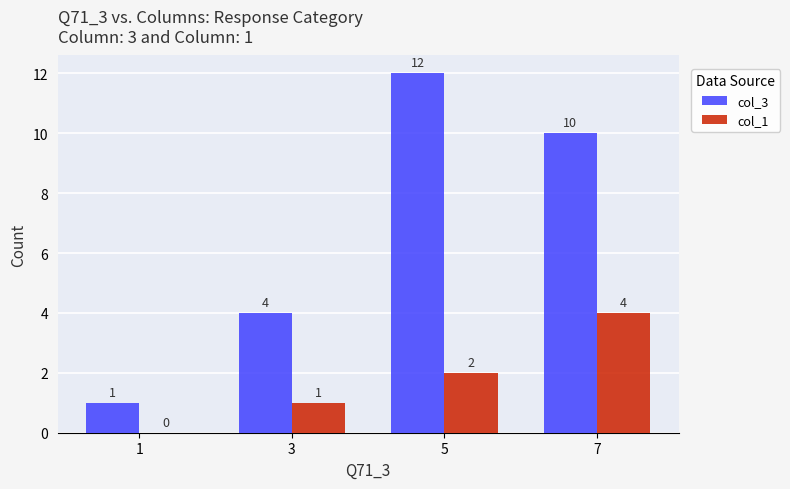

True or false: col_1 has a value of 0 at 1.

True